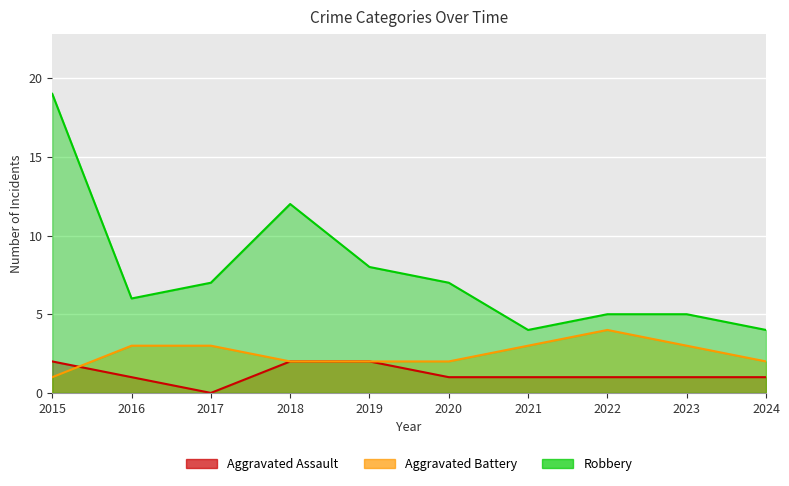

What are all the series names shown in the legend?

Aggravated Assault, Aggravated Battery, Robbery